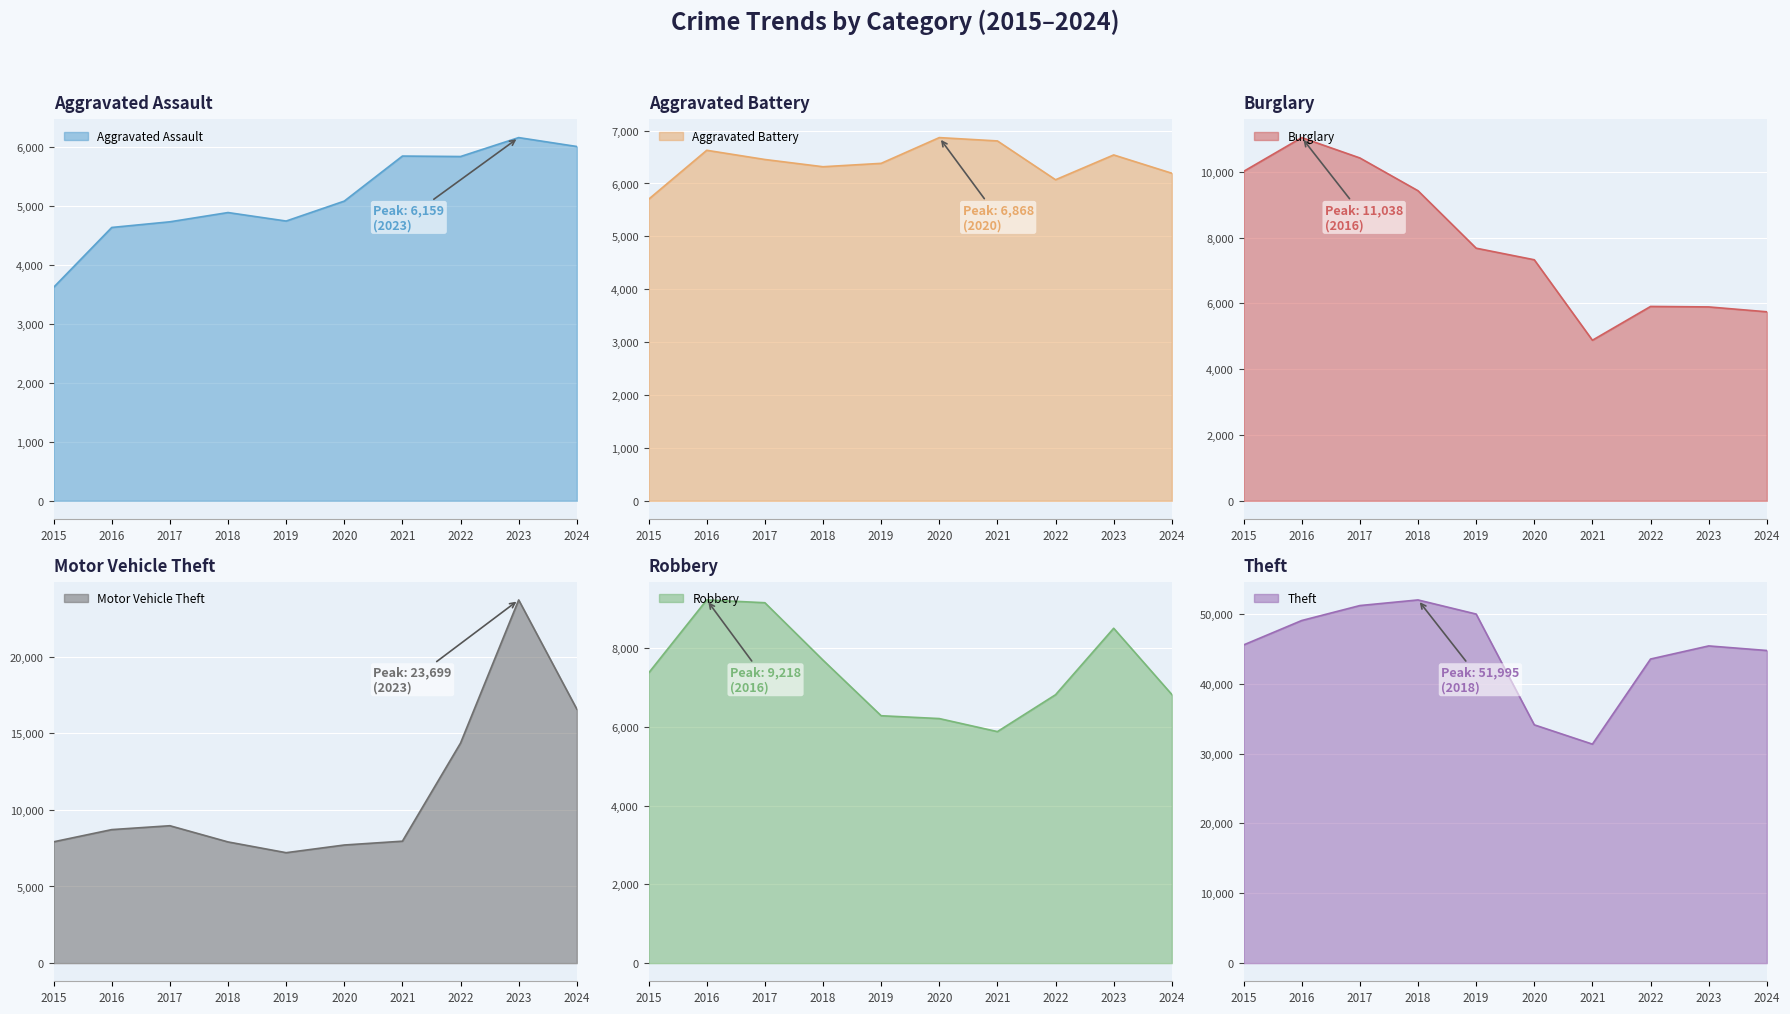

What is the maximum value shown in the chart?

51995